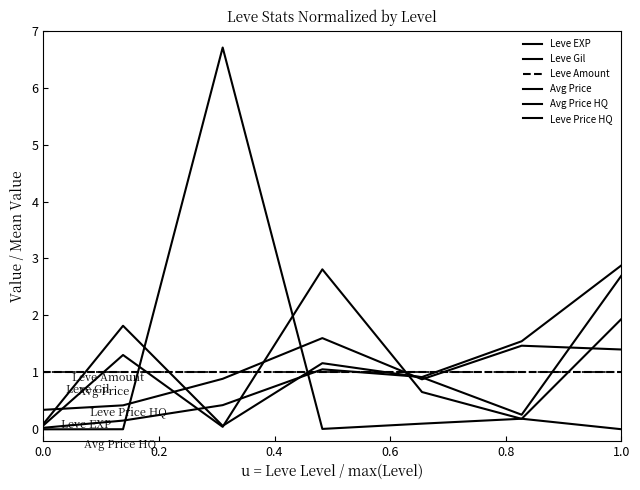

How many lines are shown in the chart?

6